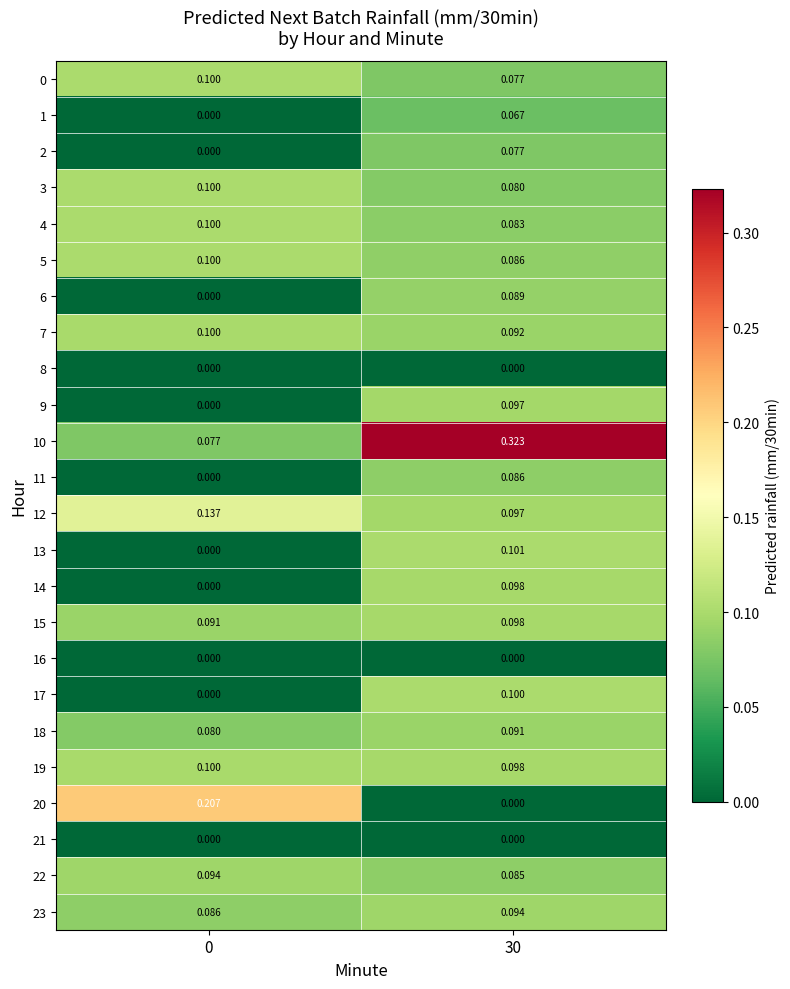

At which category does the chart reach its peak across all series?

30